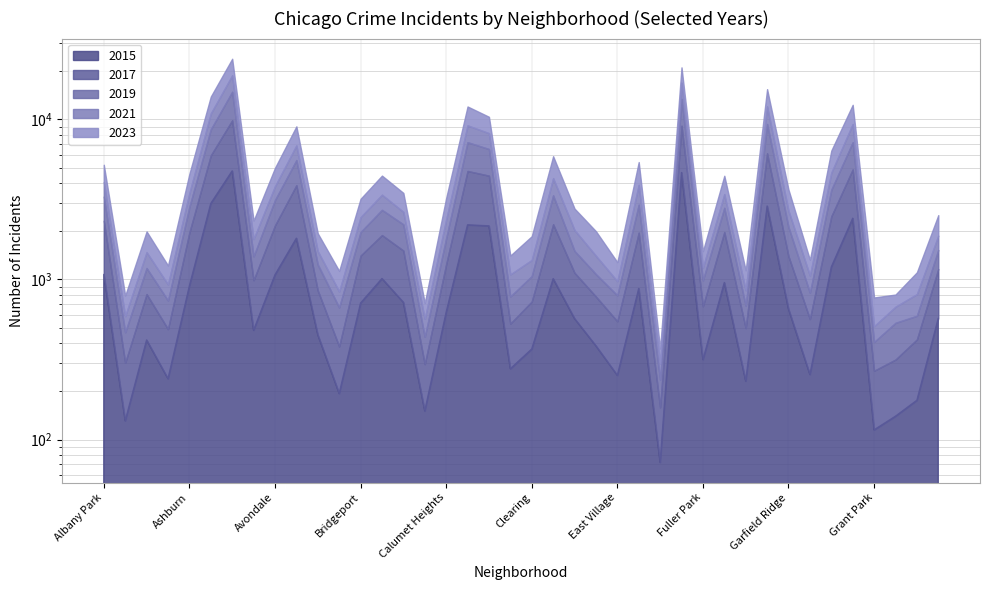

The value of 2023 at Bucktown is 1151. True or false?

False